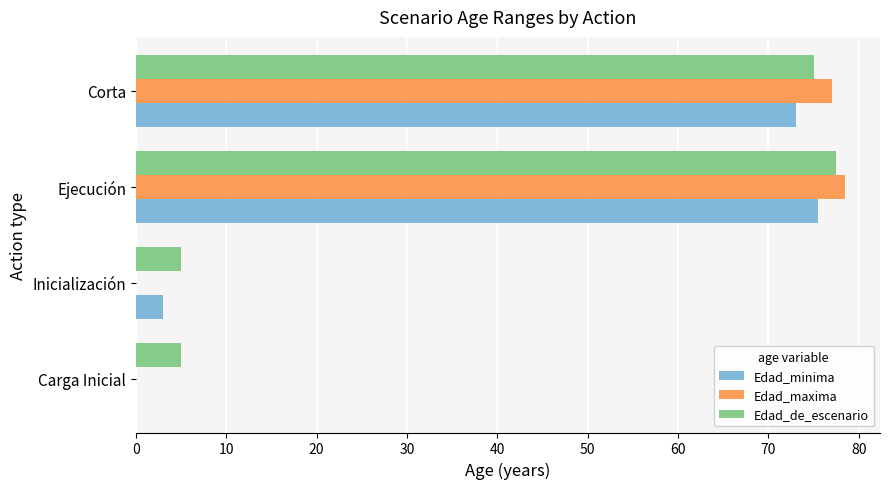

At which category is the sum across all series the highest?

Ejecución